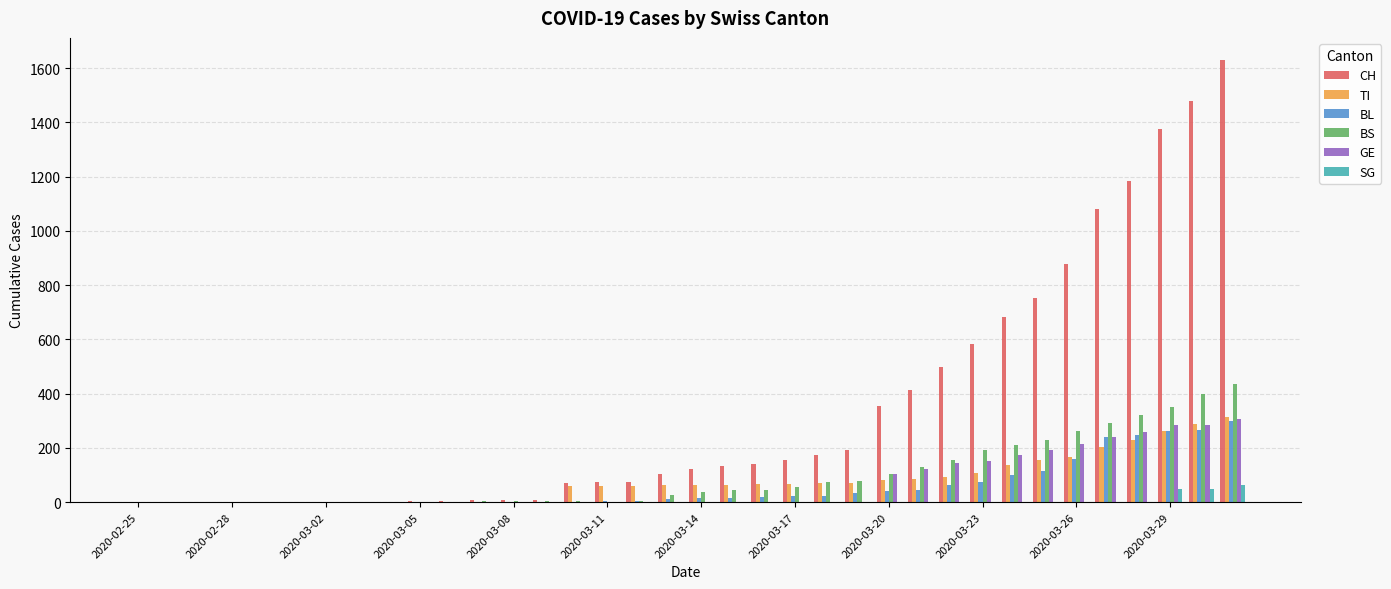

What is the greatest value displayed?

1630